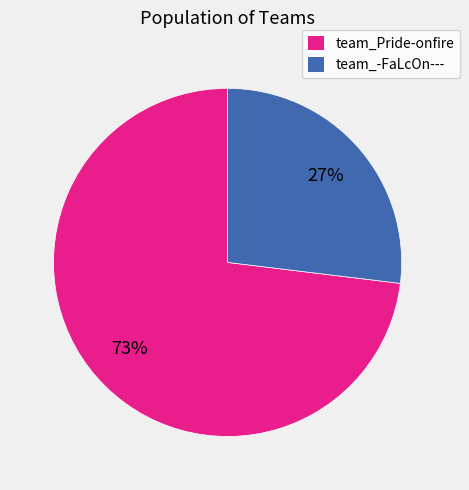

Rank the categories by value from highest to lowest.

team_Pride-onfire, team_-FaLcOn---